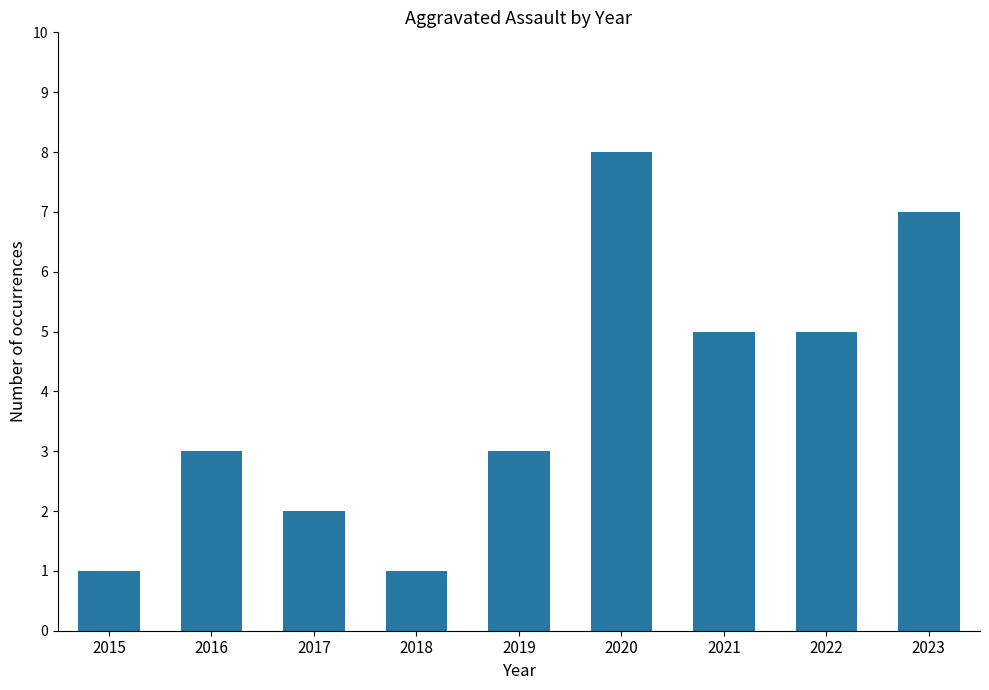

What is the greatest value displayed?

8